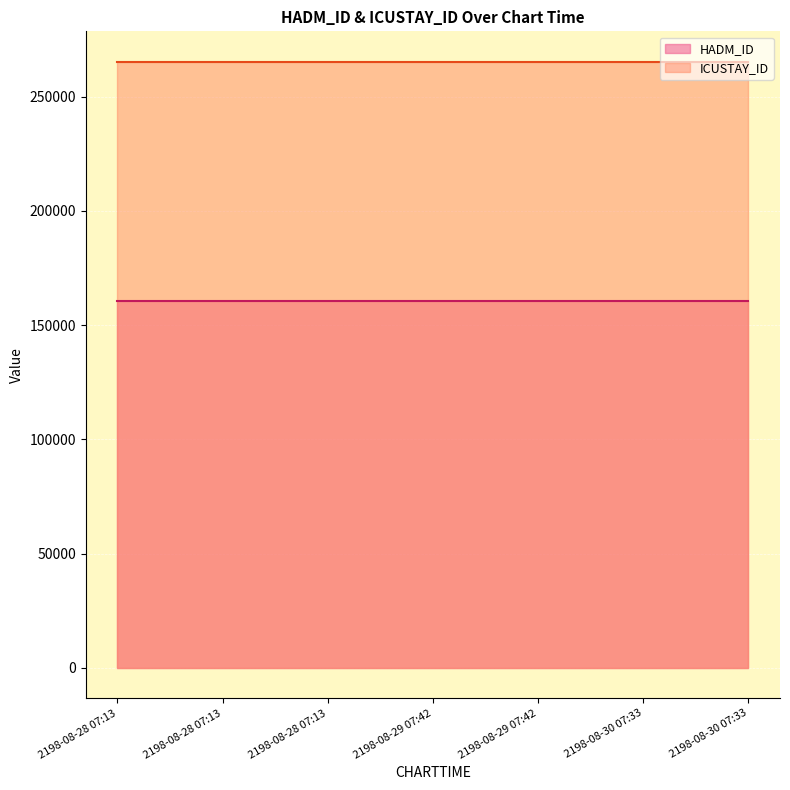

What is the label of the 4th point from the left?

2198-08-29 07:42